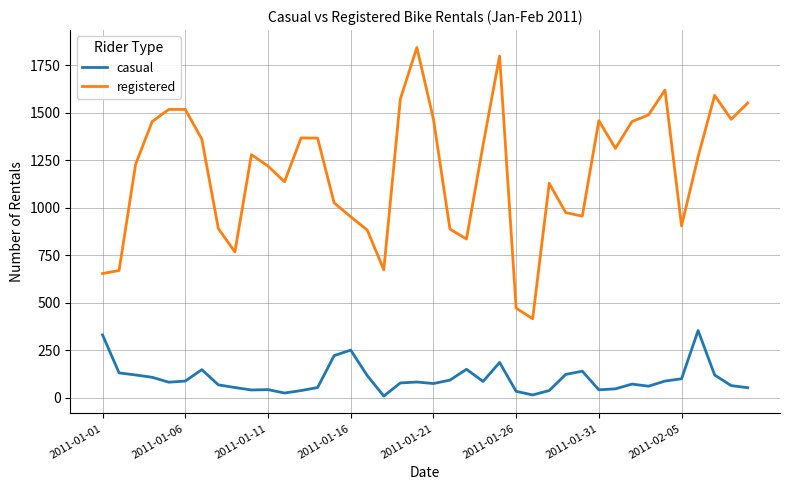

True or false: casual and registered cross at least once.

False